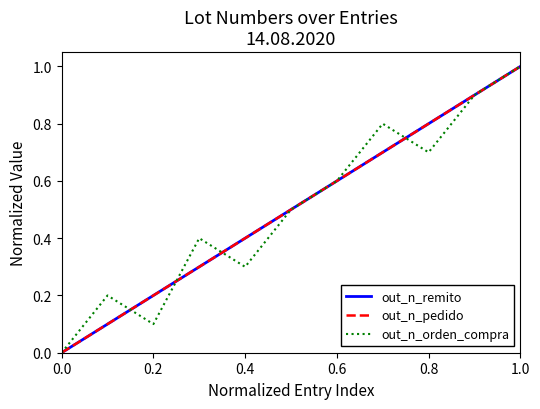

Does the chart have visible grid lines?

No